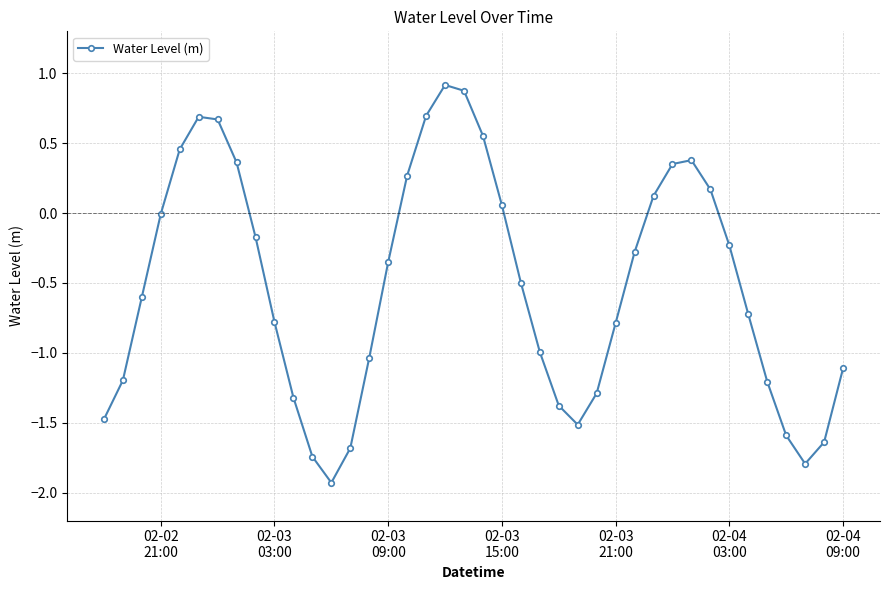

How many lines are shown in the chart?

1